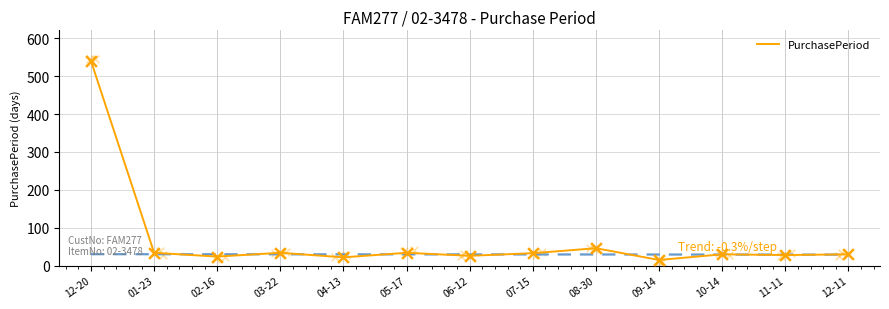

What is the change in value from 02-16 to 06-12?

+2